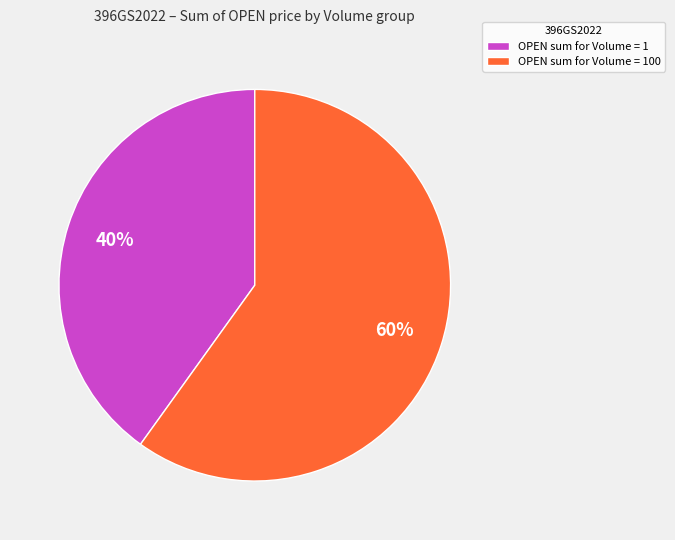

Combined, do OPEN sum for Volume = 100 and OPEN sum for Volume = 1 account for over 50%?

Yes